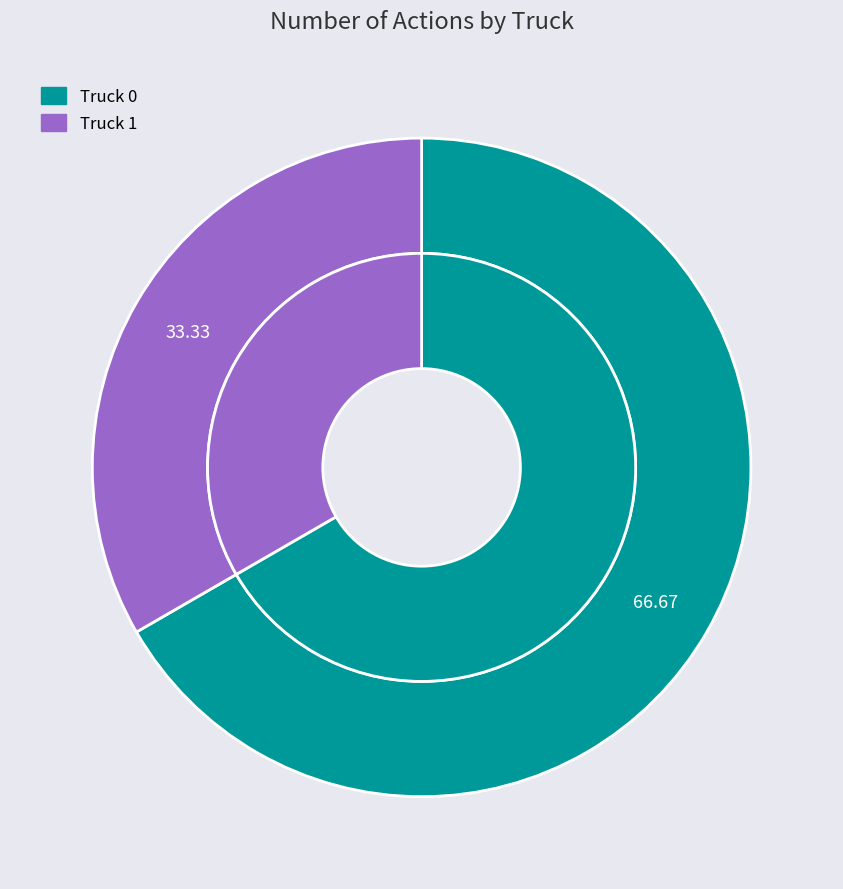

Rank the categories by value from lowest to highest.

Truck 1, Truck 0